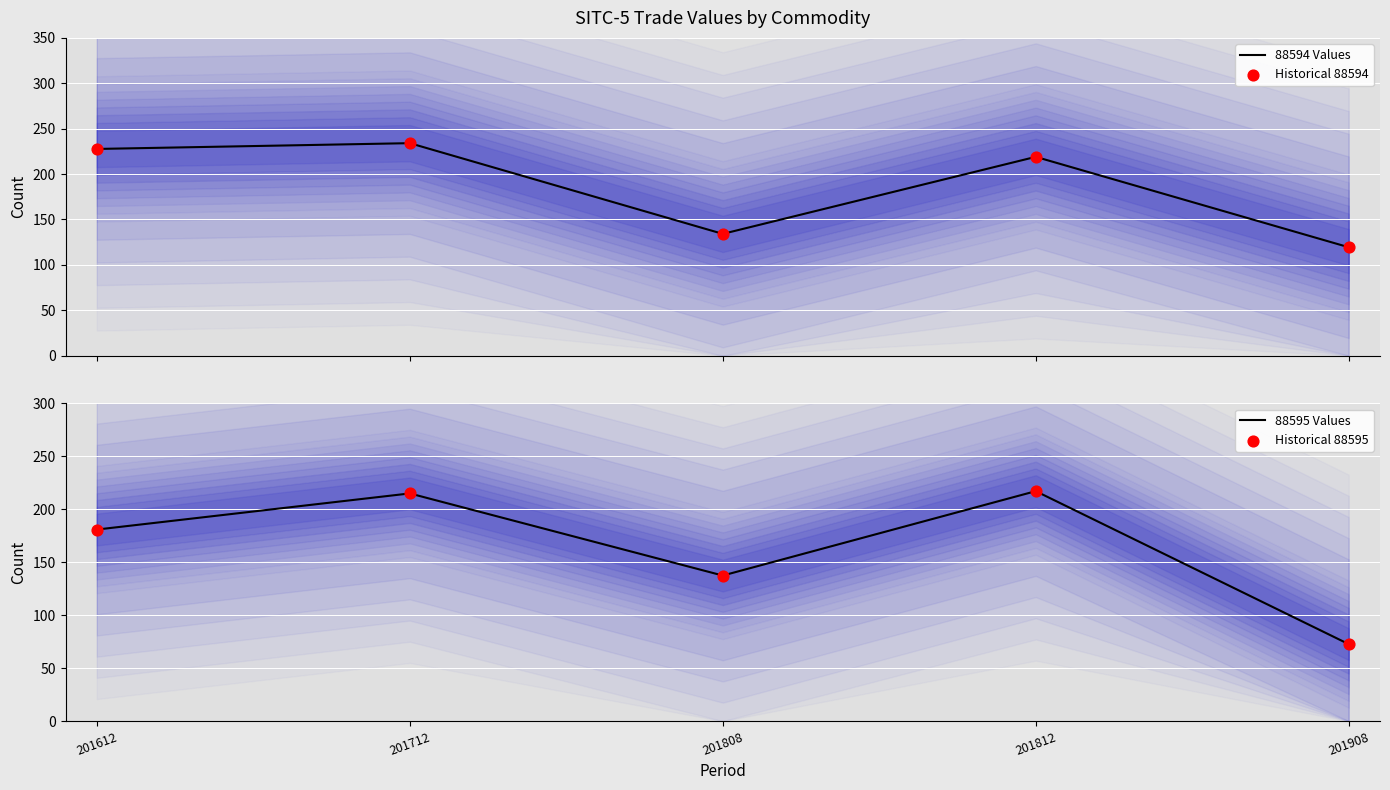

Which series has the largest total across all categories?

88594 Values